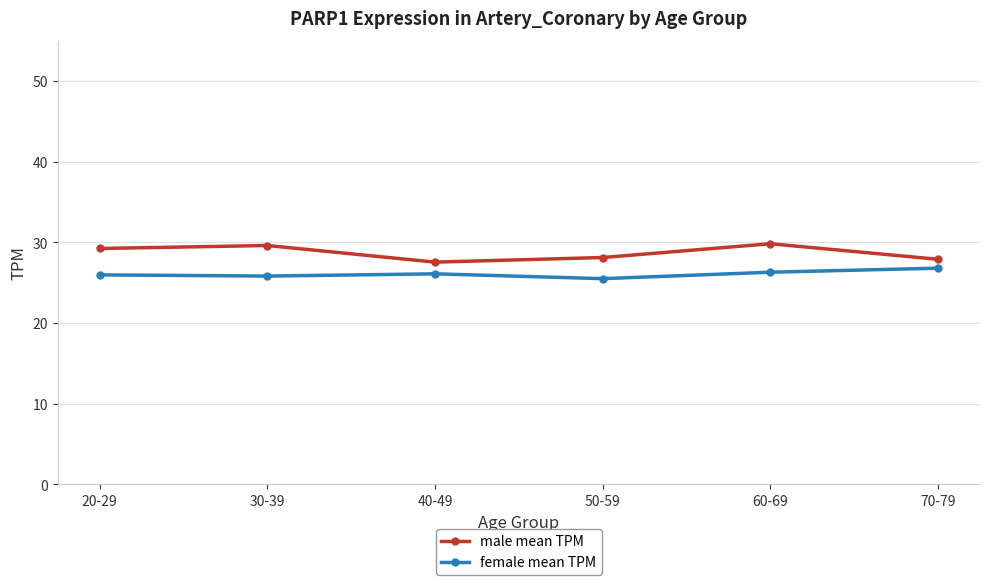

What is the difference between the male mean TPM values at 40-49 and 20-29?

1.7